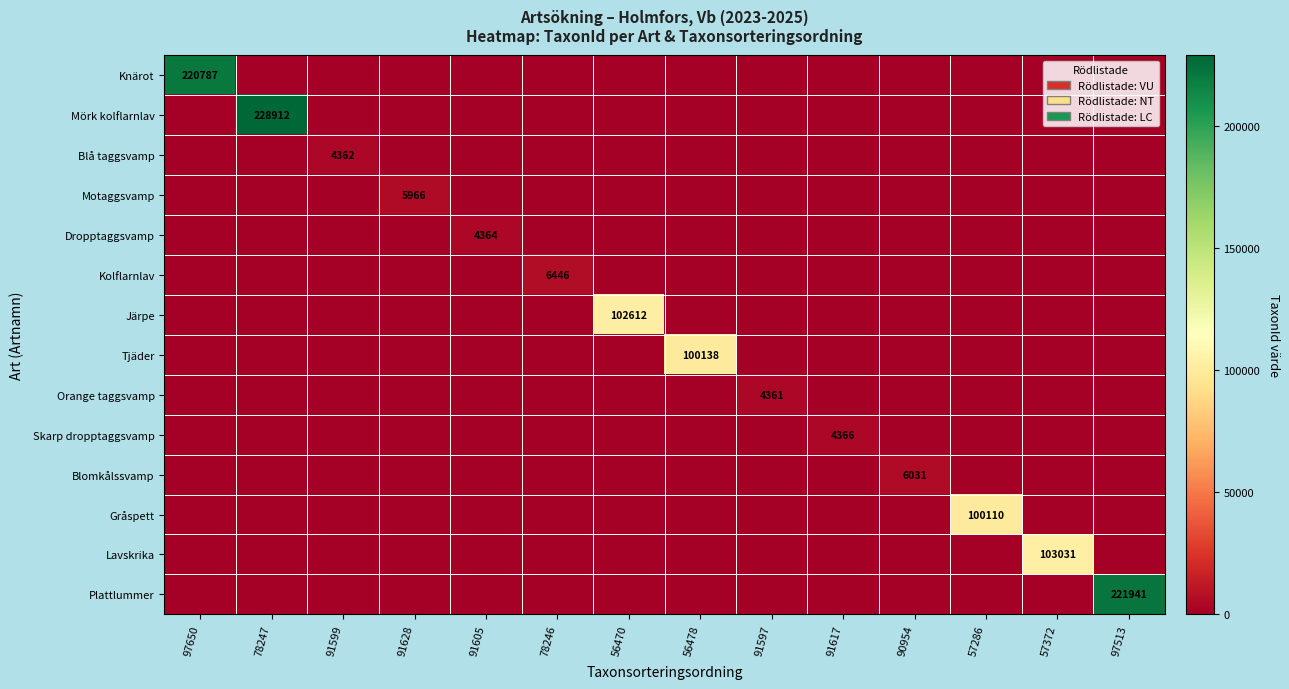

The value of Blå taggsvamp at 91599 is 1587. True or false?

False